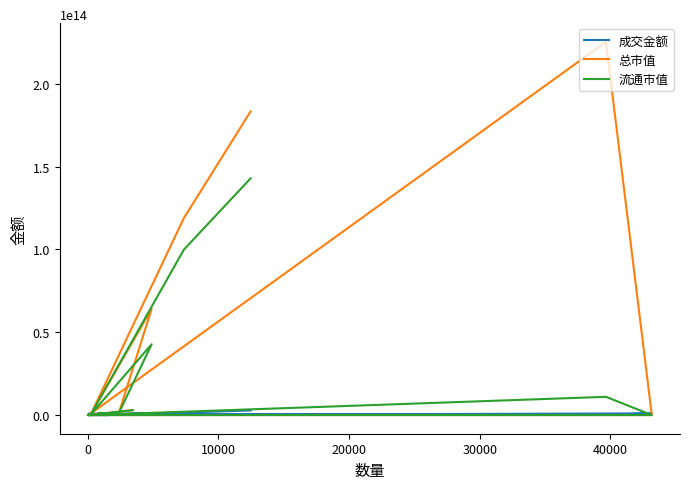

How many interior local valleys does the 成交金额 series have?

3